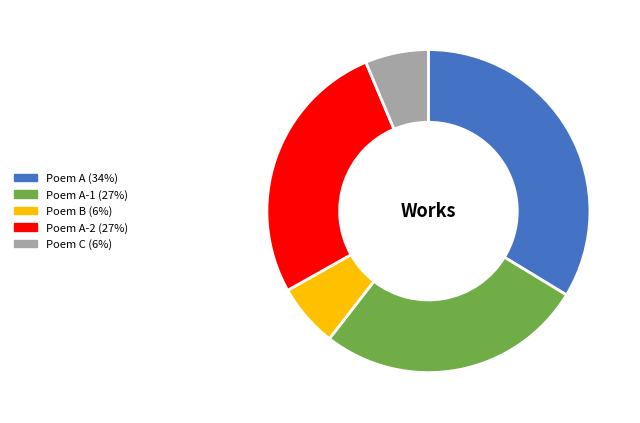

Is it true that Poem A (34%) is 34% of the pie?

True